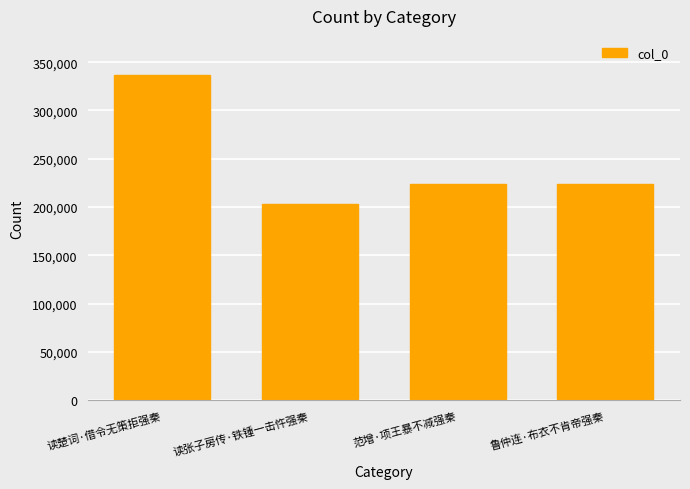

What is the sum of all values?

987985